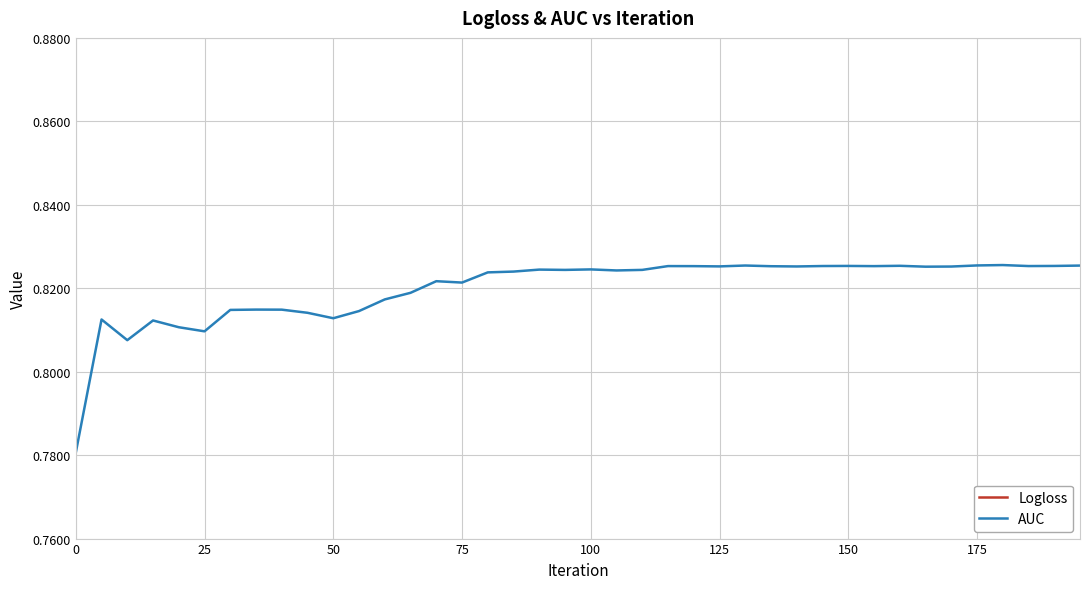

Count the Logloss values in the range 0 to 1.

40